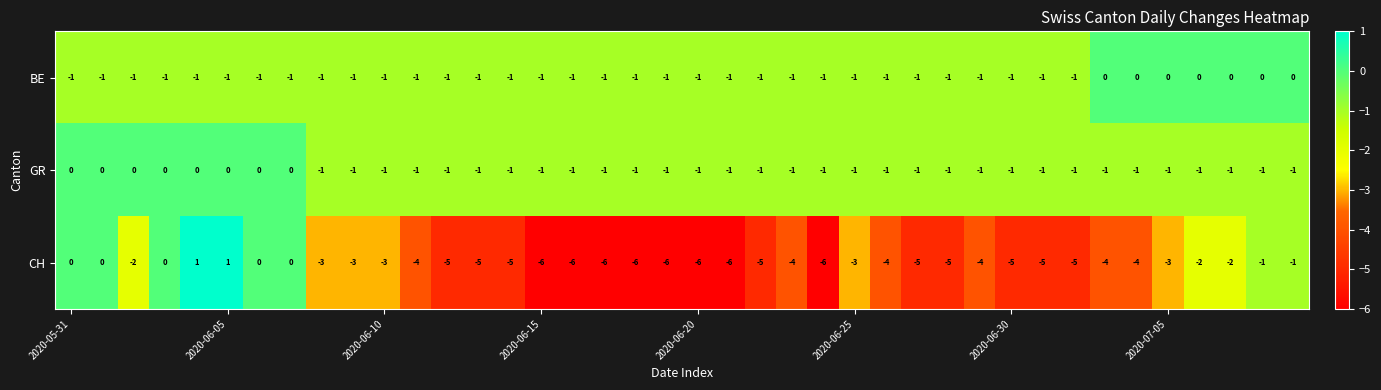

Which series has the widest spread of values?

CH